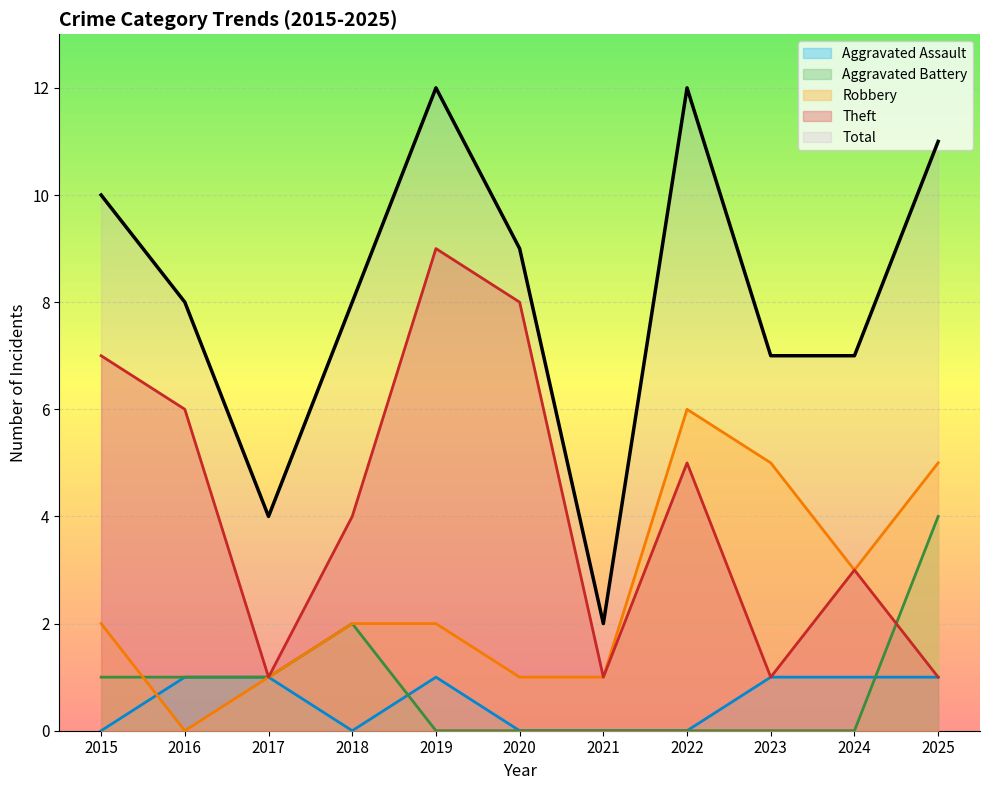

Which category has the highest value in the Theft series?

2019